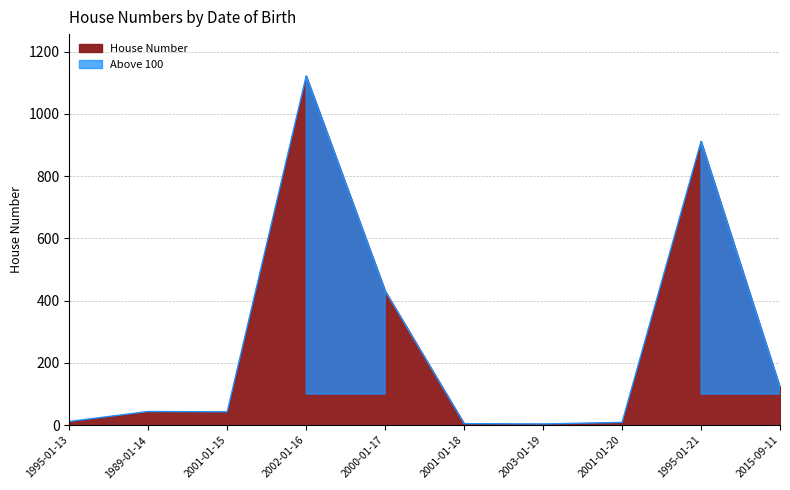

List the labels in order of value, largest first.

2002-01-16, 1995-01-21, 2000-01-17, 2015-09-11, 1989-01-14, 2001-01-15, 1995-01-13, 2001-01-20, 2001-01-18, 2003-01-19